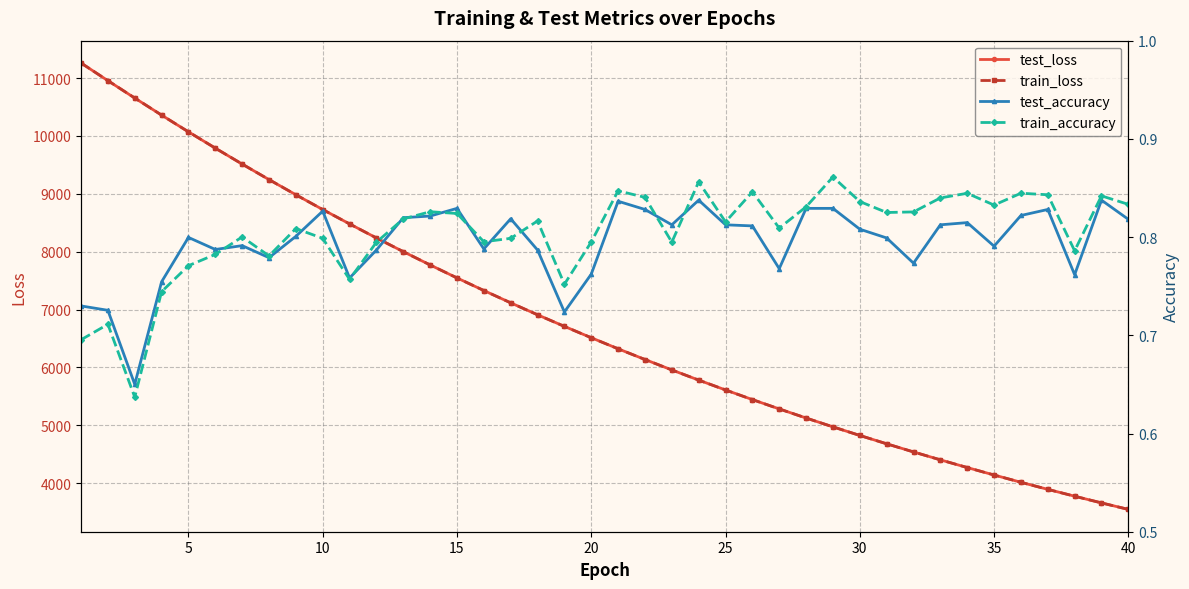

What are all the series names shown in the legend?

test_loss, train_loss, test_accuracy, train_accuracy